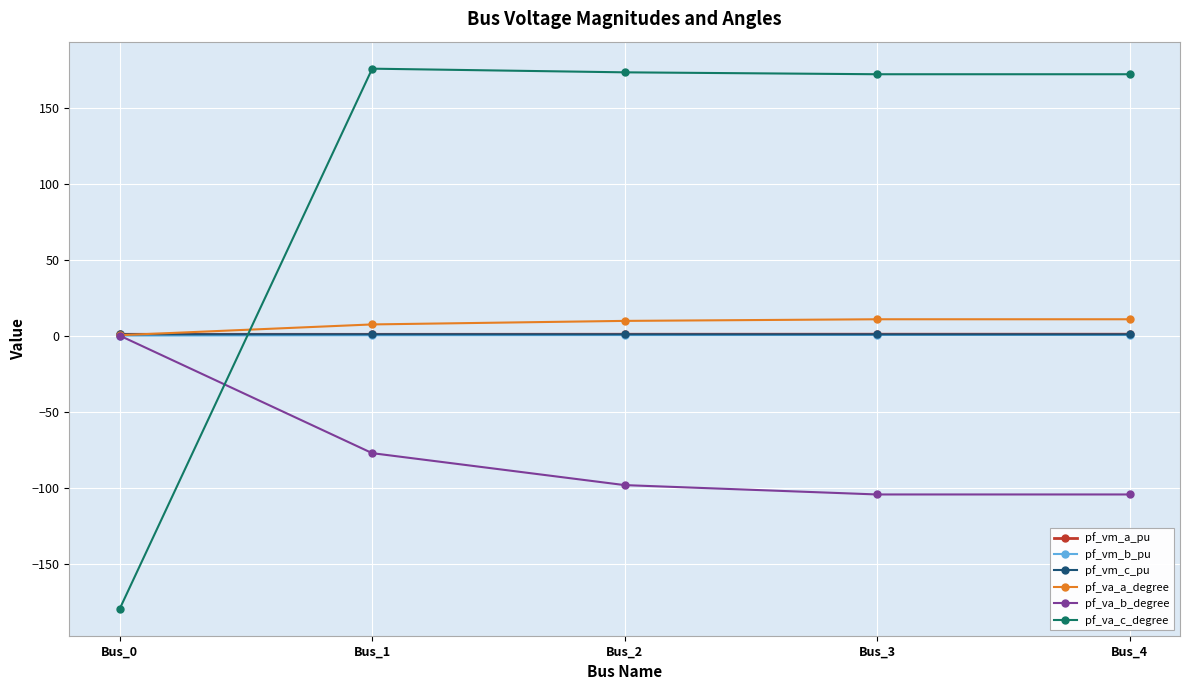

Which label corresponds to the smallest value in the chart?

Bus_0